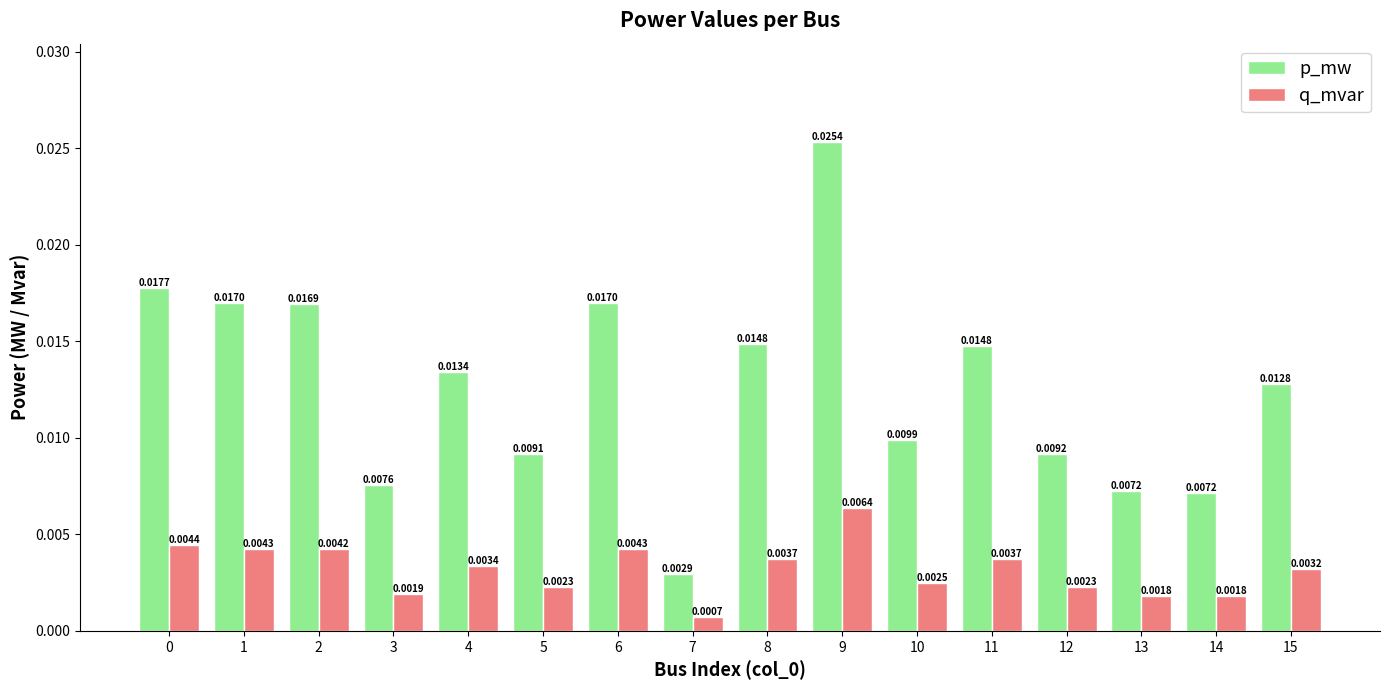

Is the value of q_mvar at 1 greater than the value of p_mw at 8?

No